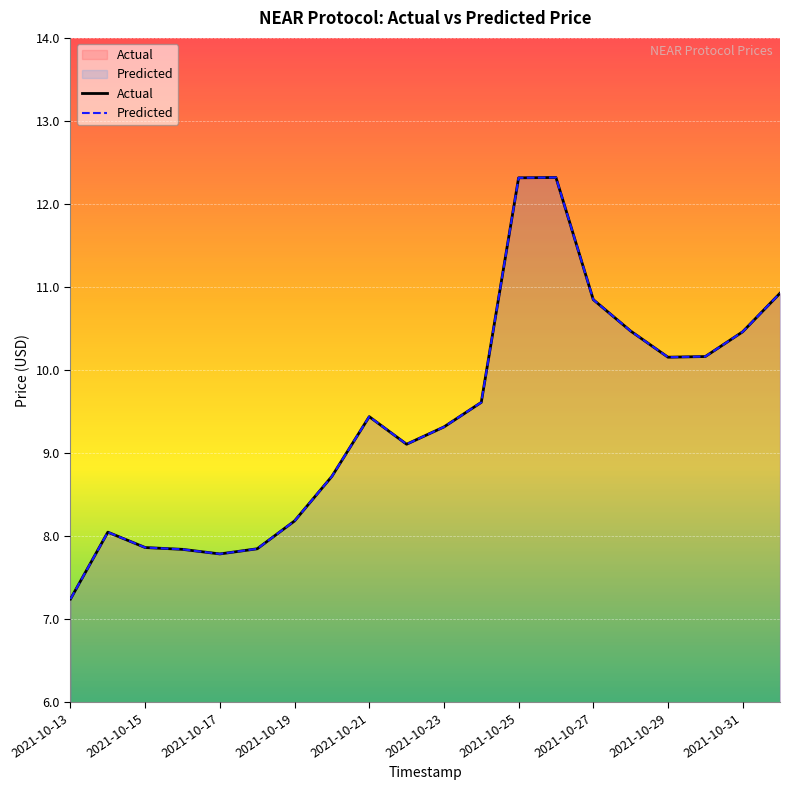

Reading left to right, list all the values displayed in this chart.

Actual: 7.2	8.0	7.9	7.8	7.8	7.8	8.2	8.7	9.4	9.1	9.3	9.6	12.3	12.3	10.8	10.5	10.2	10.2	10.5	10.9
Predicted: 7.2	8.0	7.9	7.8	7.8	7.8	8.2	8.7	9.4	9.1	9.3	9.6	12.3	12.3	10.8	10.5	10.2	10.2	10.5	10.9